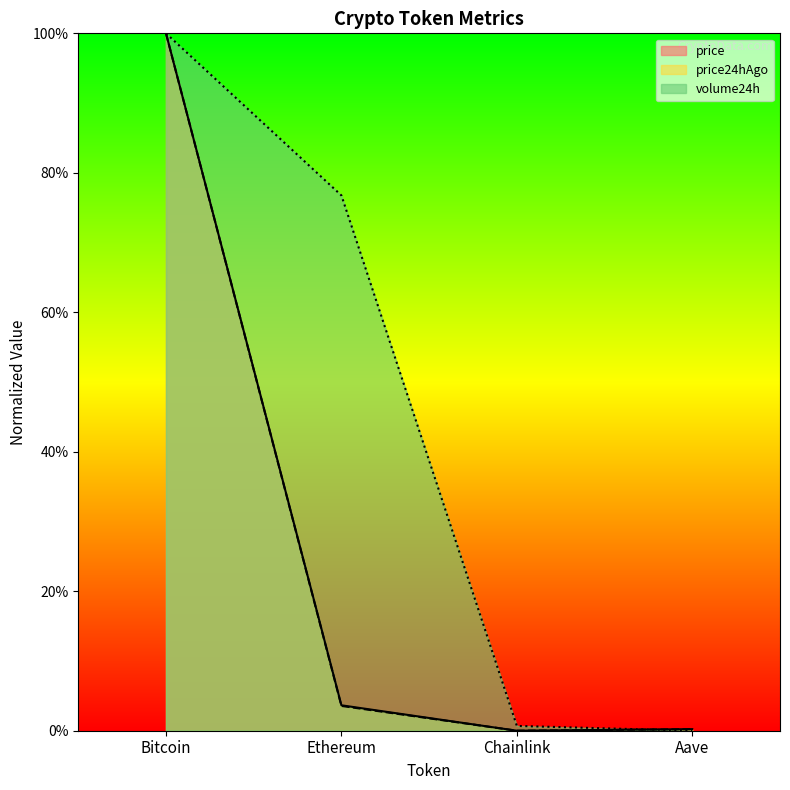

At which category is the sum across all series the highest?

Bitcoin